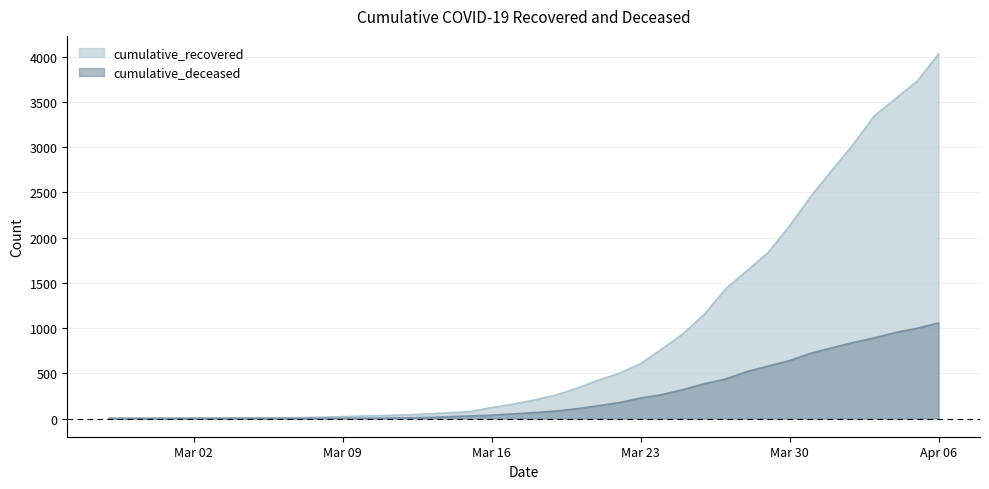

What is the greatest value displayed?

4028